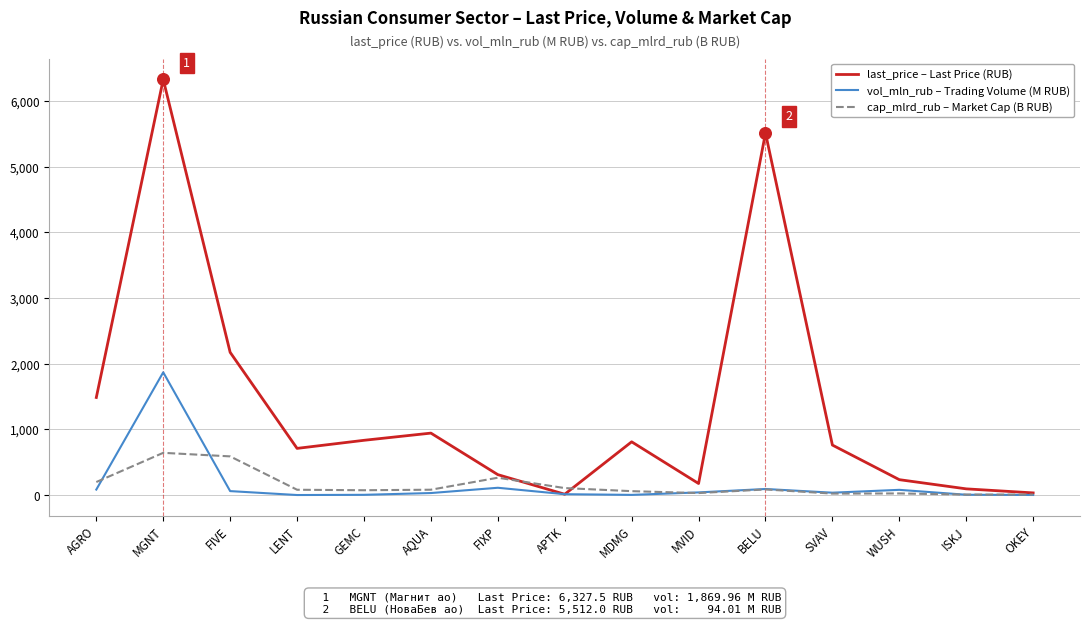

Which series has the largest range (max minus min)?

last_price – Last Price (RUB)